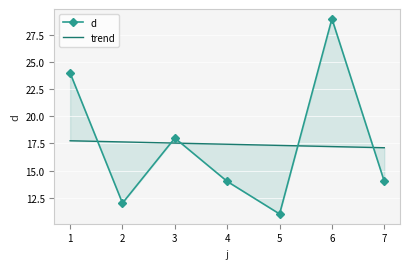

True or false: trend has a value of 17.5 at 3.

True